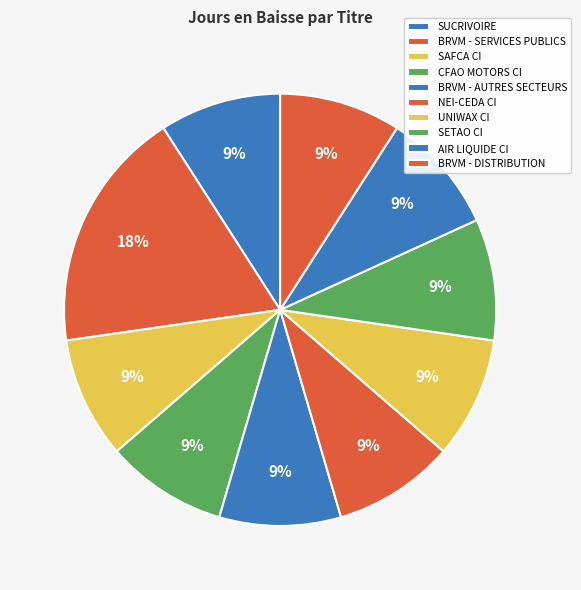

Rank the categories by value from lowest to highest.

SUCRIVOIRE, SAFCA CI, CFAO MOTORS CI, BRVM - AUTRES SECTEURS, NEI-CEDA CI, UNIWAX CI, SETAO CI, AIR LIQUIDE CI, BRVM - DISTRIBUTION, BRVM - SERVICES PUBLICS